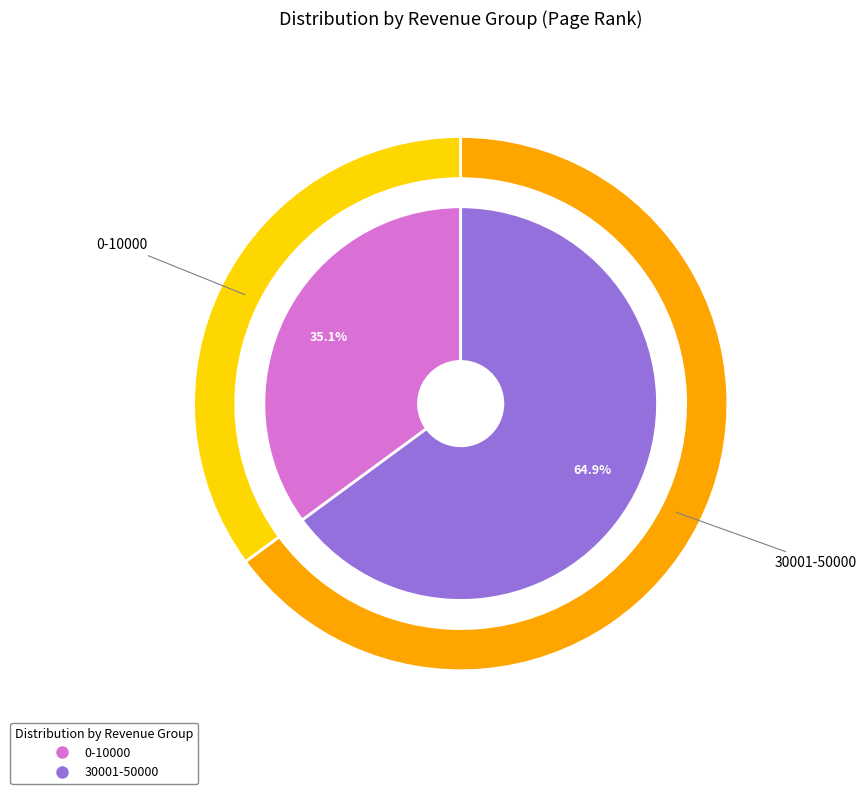

True or false: 30001-50000 accounts for 76% of the total.

False